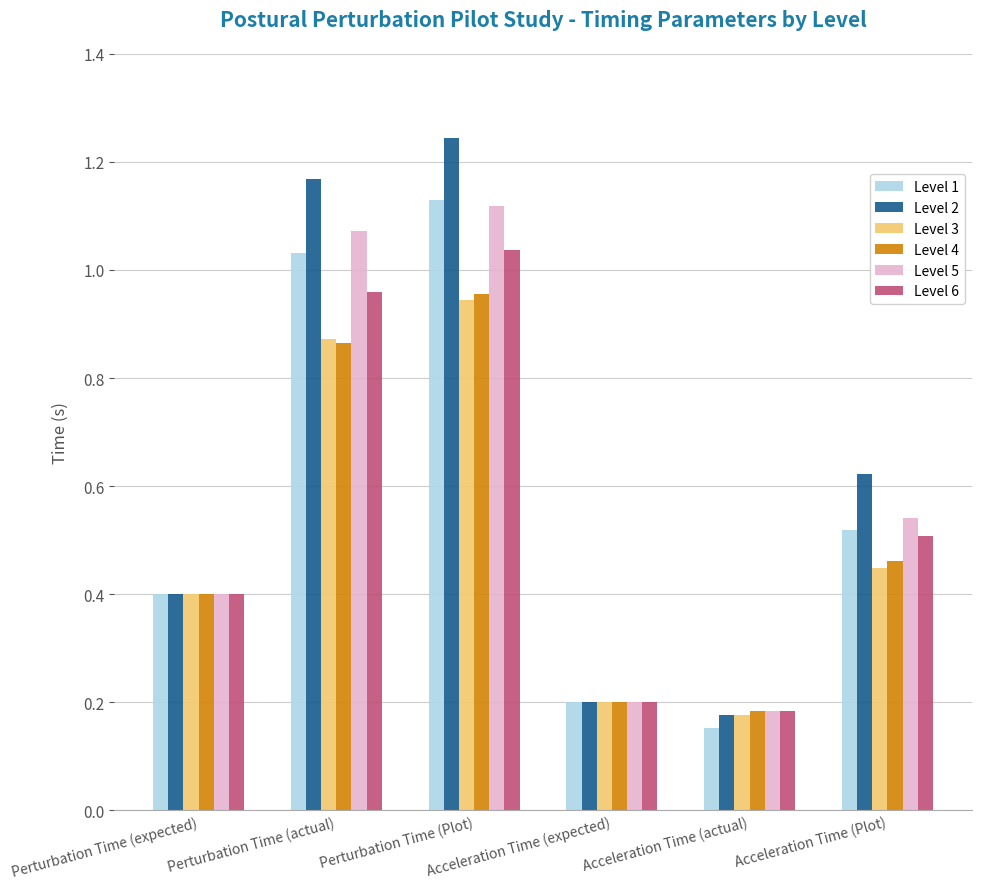

How many groups of bars are there?

6